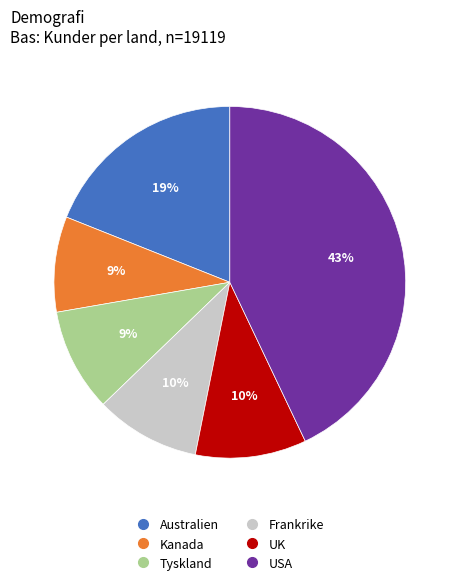

To the nearest percent, what portion does Frankrike represent?

10%